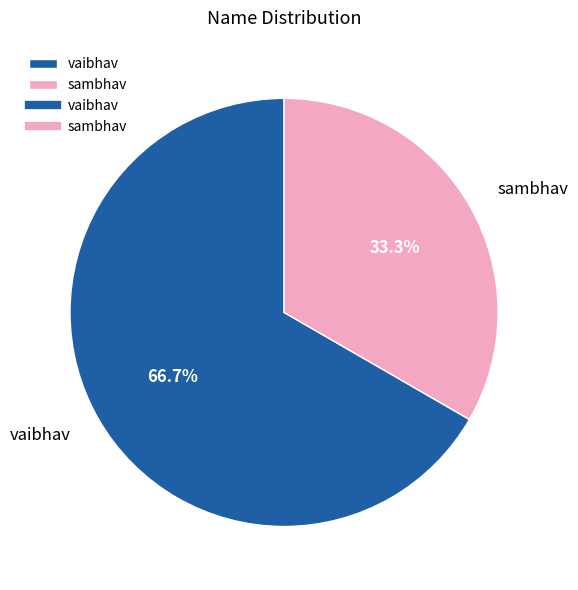

What is the largest slice in the pie chart?

vaibhav